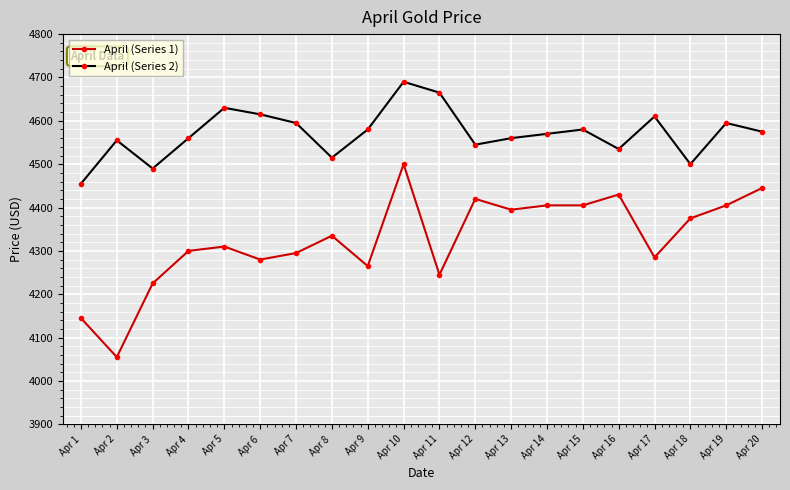

Reading left to right, transcribe all the data shown in this chart.

April (Series 1): Apr 1=4145	Apr 2=4055	Apr 3=4225	Apr 4=4300	Apr 5=4310	Apr 6=4280	Apr 7=4295	Apr 8=4335	Apr 9=4265	Apr 10=4500	Apr 11=4245	Apr 12=4420	Apr 13=4395	Apr 14=4405	Apr 15=4405	Apr 16=4430	Apr 17=4285	Apr 18=4375	Apr 19=4405	Apr 20=4445
April (Series 2): Apr 1=4455	Apr 2=4555	Apr 3=4490	Apr 4=4560	Apr 5=4630	Apr 6=4615	Apr 7=4595	Apr 8=4515	Apr 9=4580	Apr 10=4690	Apr 11=4665	Apr 12=4545	Apr 13=4560	Apr 14=4570	Apr 15=4580	Apr 16=4535	Apr 17=4610	Apr 18=4500	Apr 19=4595	Apr 20=4575